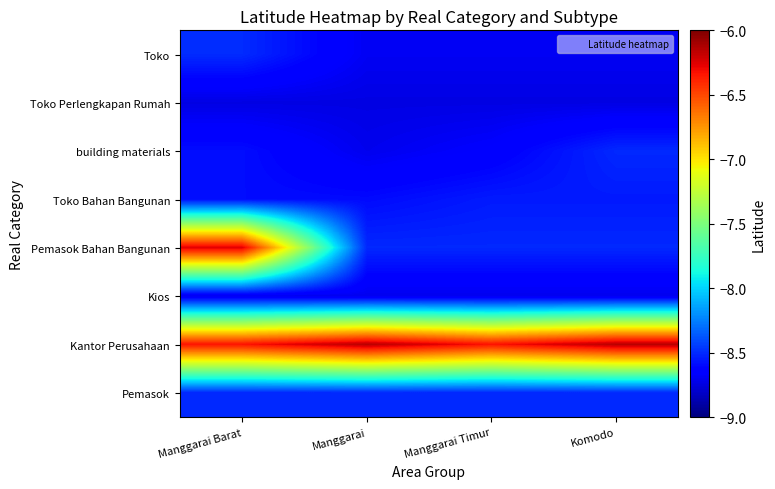

What is the minimum value shown in the chart?

-8.7